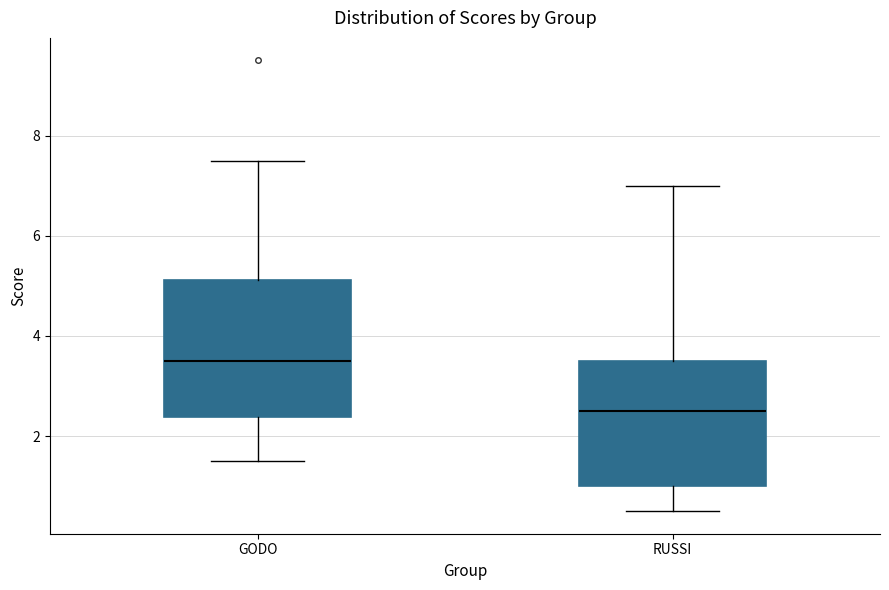

Comparing the boxes themselves (not the whiskers), which one is the tallest?

GODO